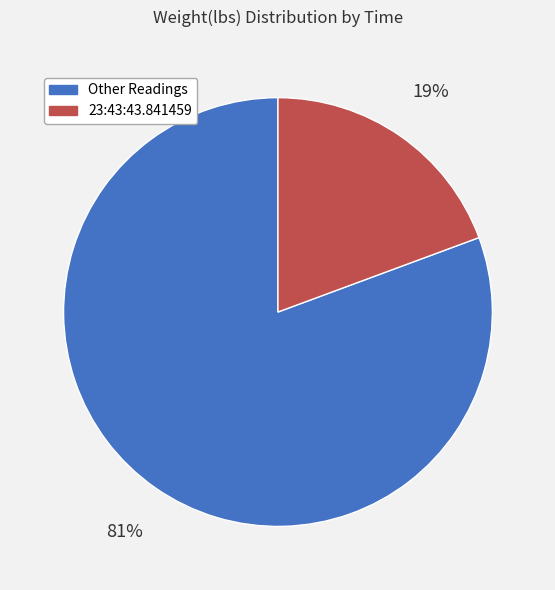

To the nearest percent, what is the average slice percentage?

50%